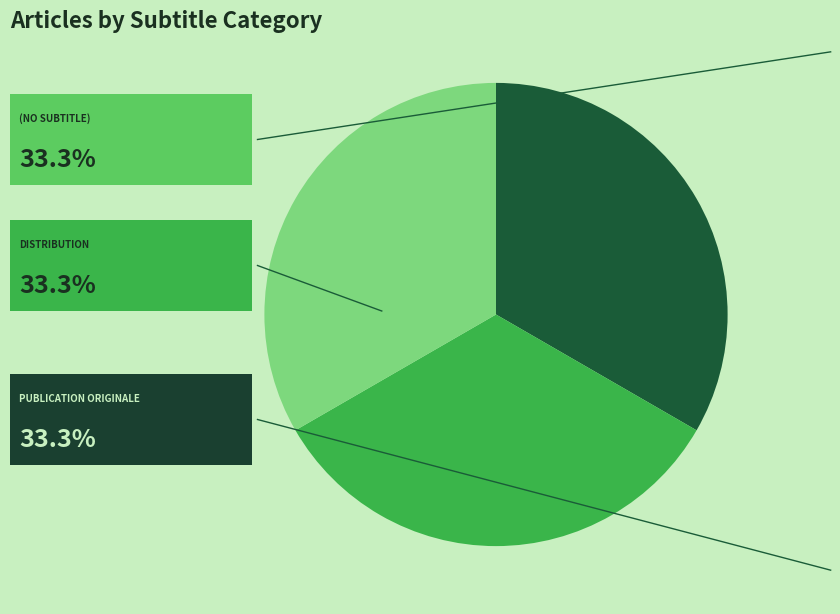

Is there any slice that represents more than half of the pie?

No